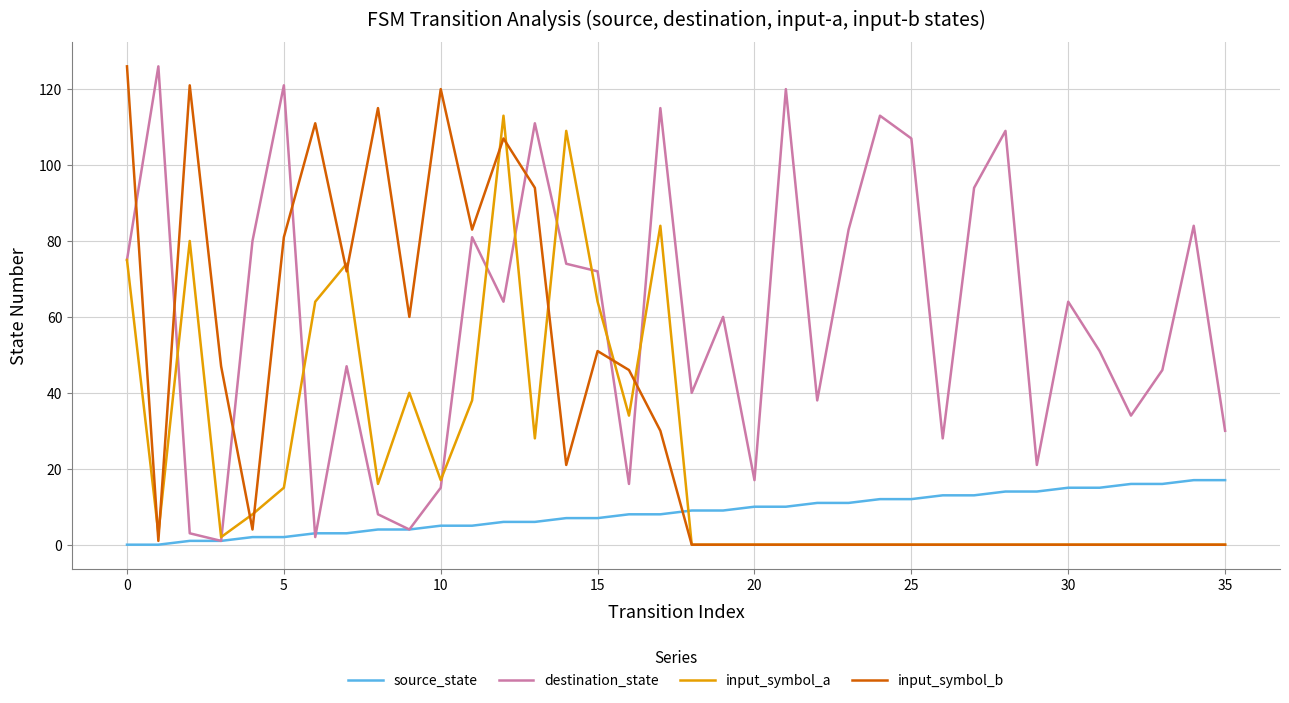

What is the maximum value for destination_state?

126